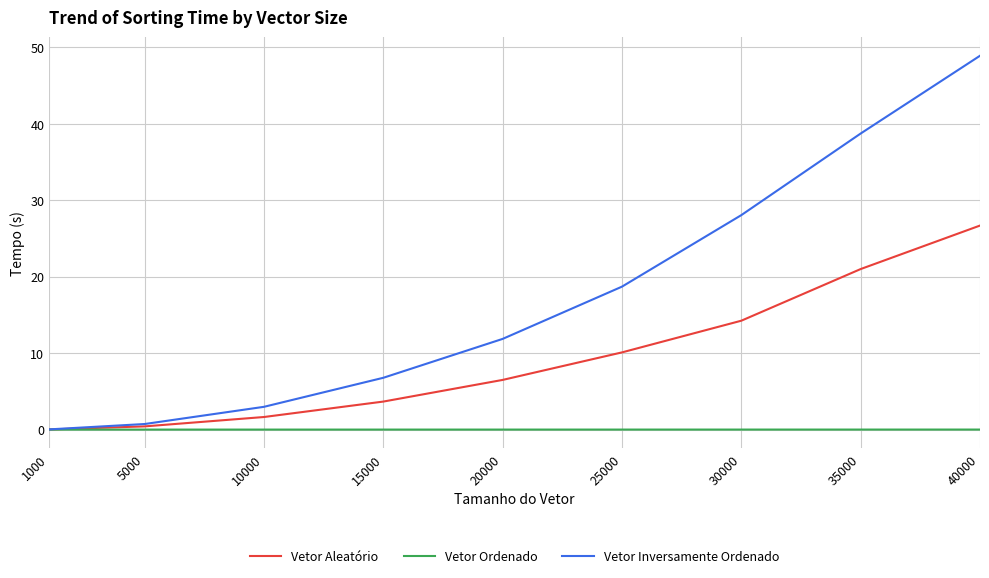

At which category is the sum across all series the highest?

40000